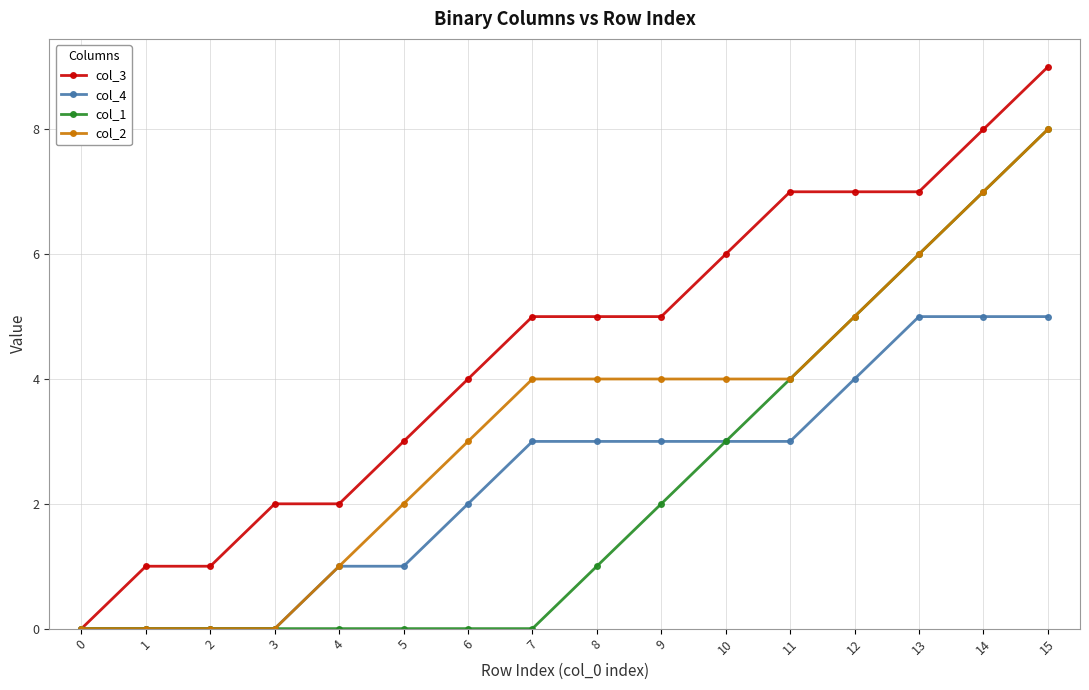

True or false: col_4 has a value of 0 at 5.

False